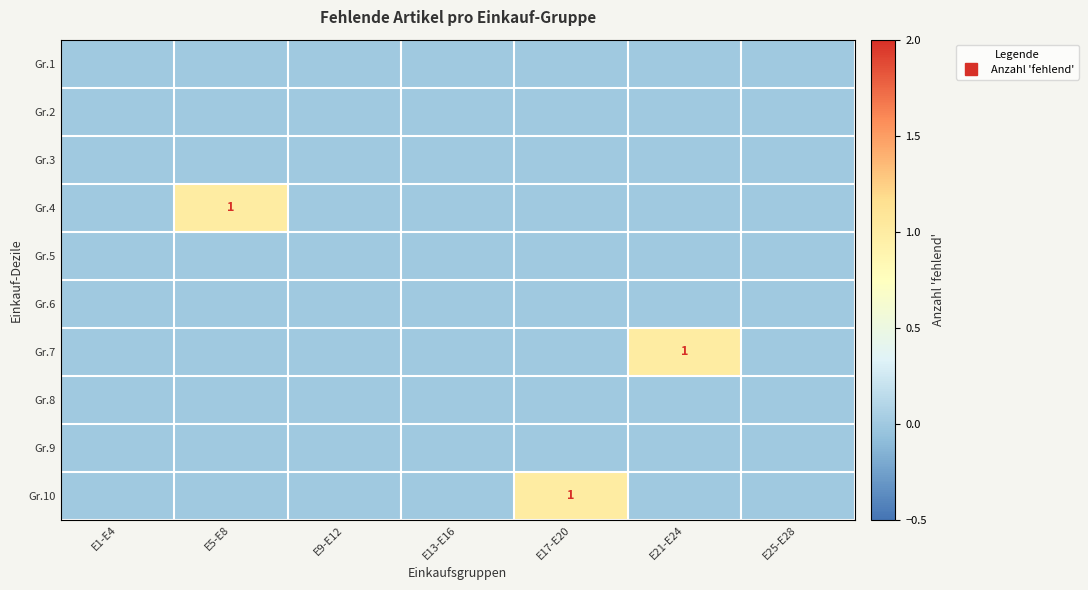

Which series changed the most between E17-E20 and E21-E24?

Gr.7